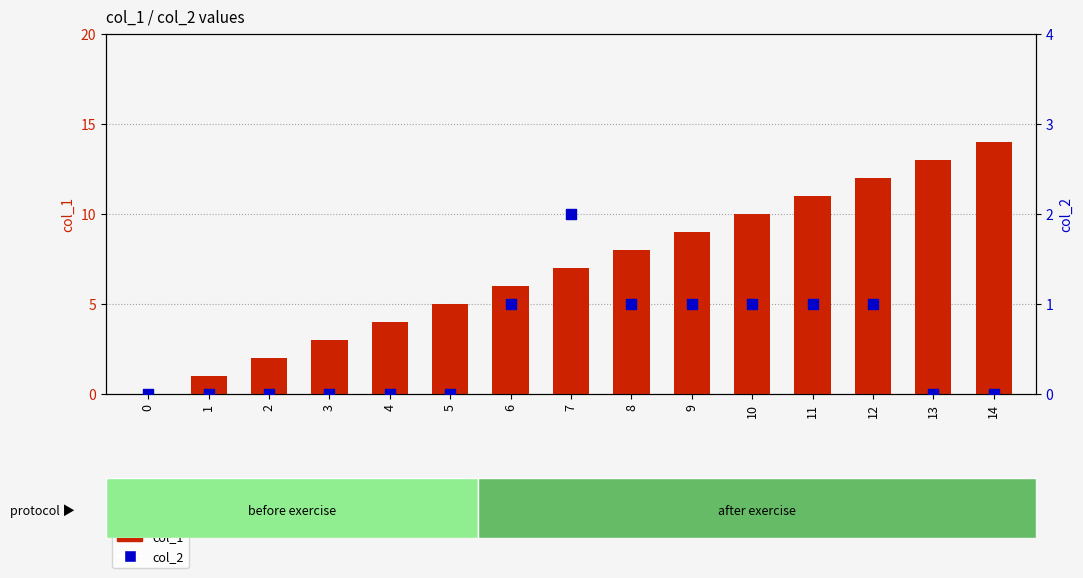

Which series has the largest Y range (max minus min)?

col_1